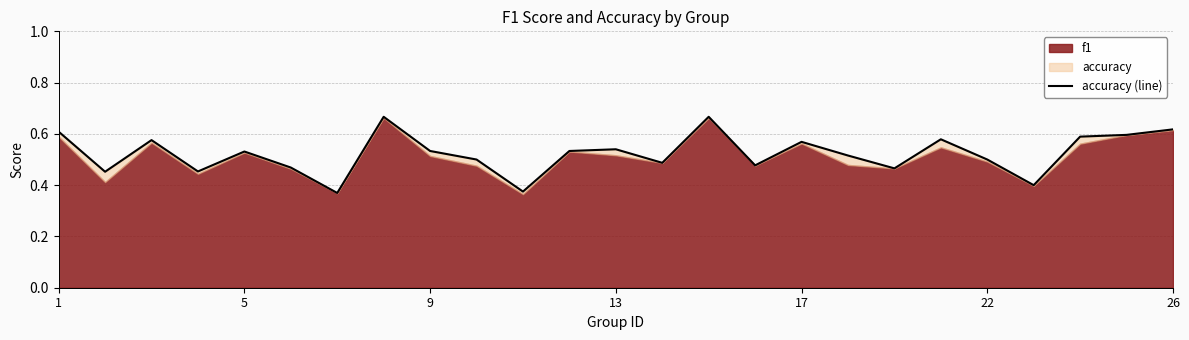

What is the sum of all values?

13.1